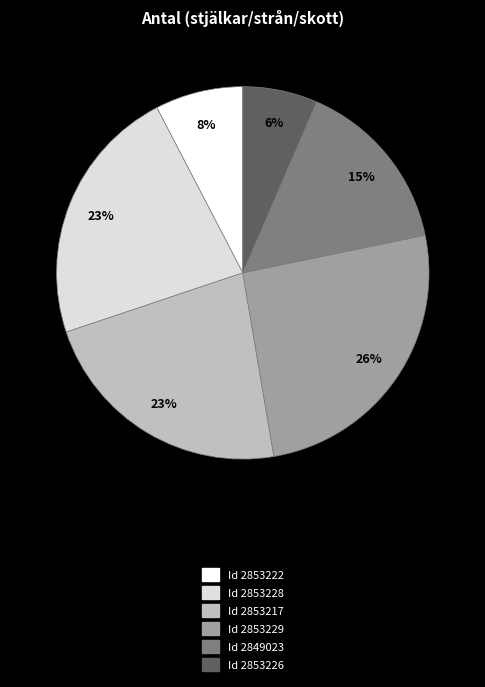

The Id 2849023 slice represents 21% of the pie. True or false?

False